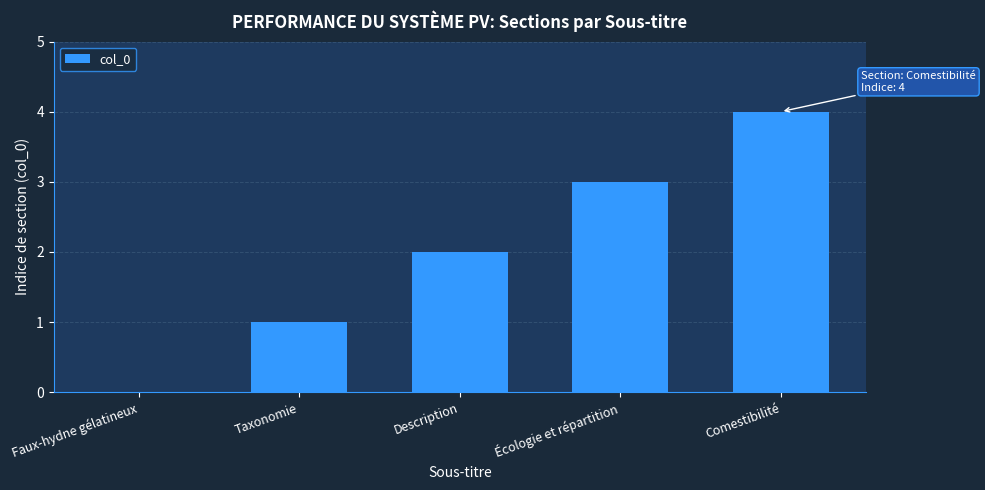

What is the sum of all values?

10